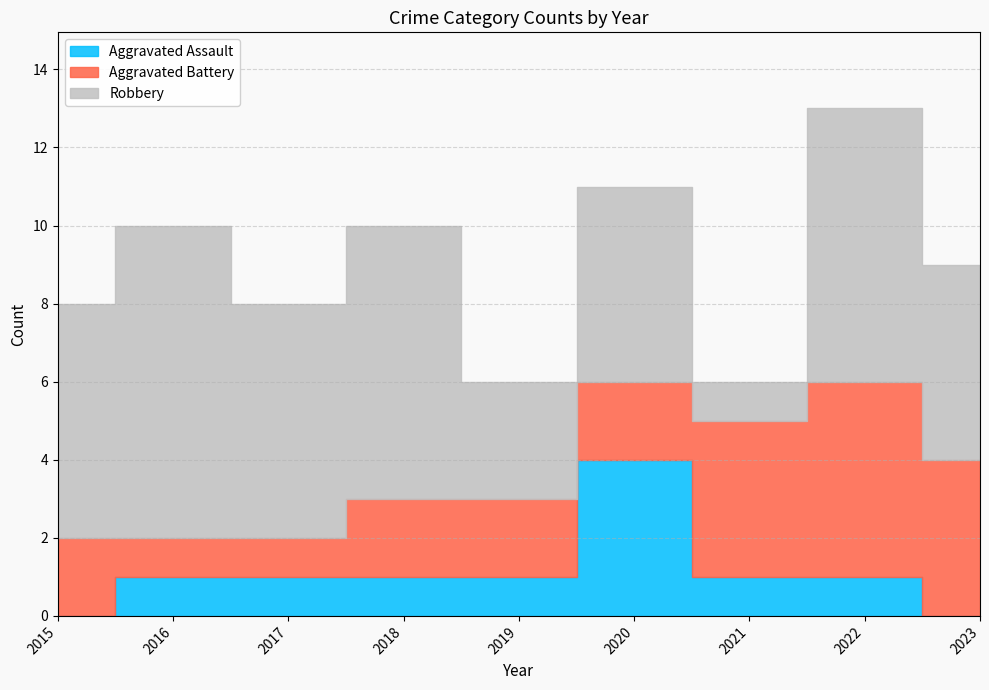

True or false: Aggravated Assault and Robbery cross at least once.

False